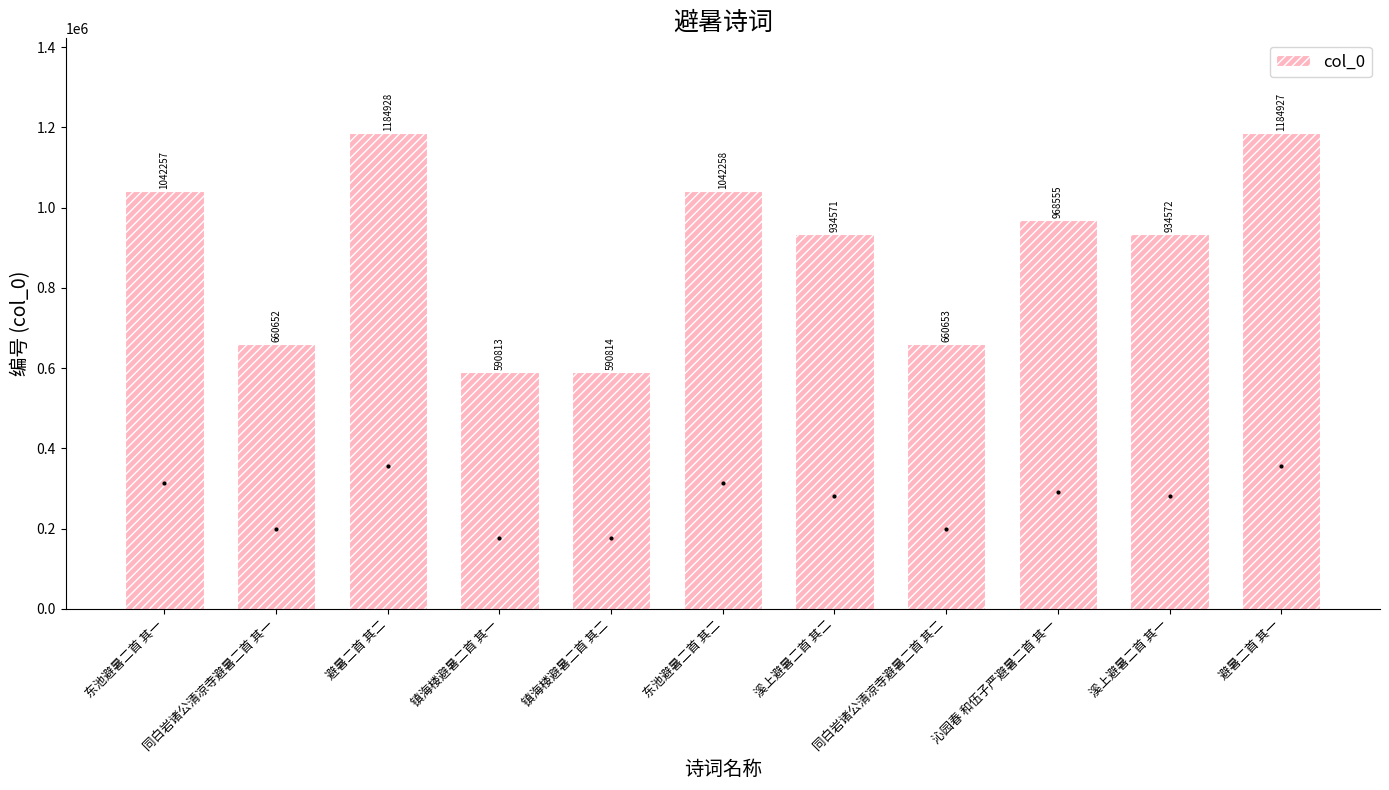

List the labels in order of value, largest first.

避暑二首 其二, 避暑二首 其一, 东池避暑二首 其二, 东池避暑二首 其一, 沁园春 和伍子严避暑二首 其一, 溪上避暑二首 其一, 溪上避暑二首 其二, 同白岩诸公清凉寺避暑二首 其二, 同白岩诸公清凉寺避暑二首 其一, 镇海楼避暑二首 其二, 镇海楼避暑二首 其一